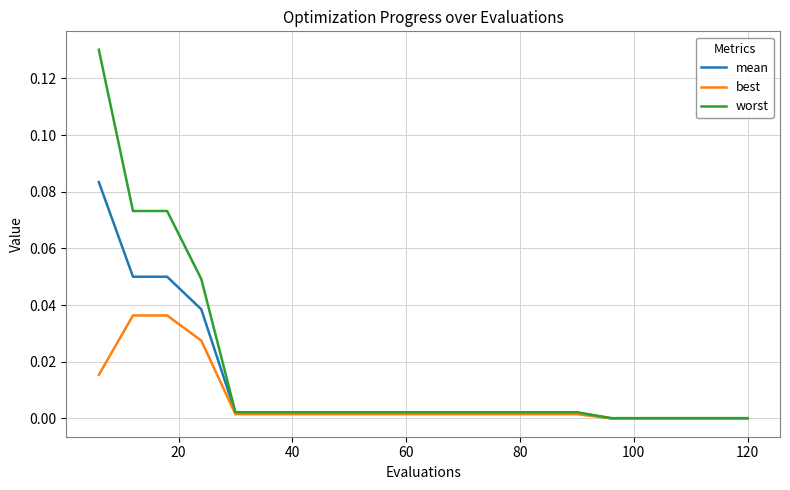

Rank the series by their maximum value, from lowest to highest.

best, mean, worst